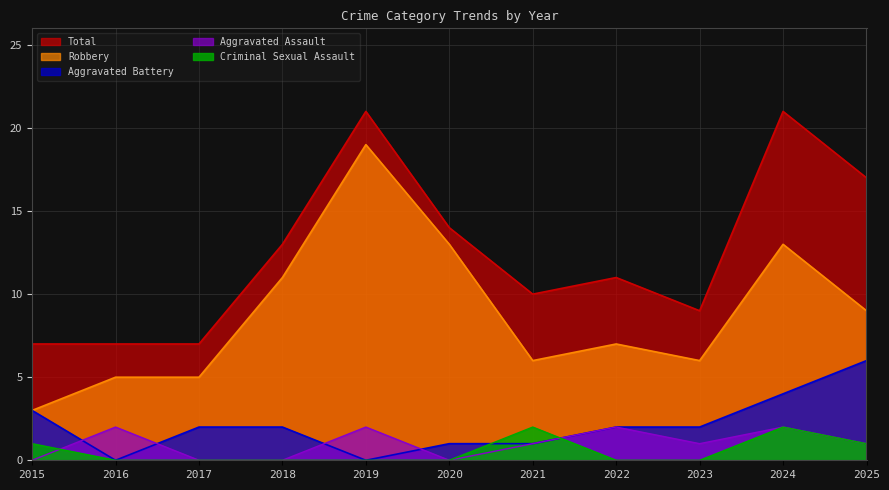

Where do Aggravated Battery and Aggravated Assault first cross each other?

2015 and 2016